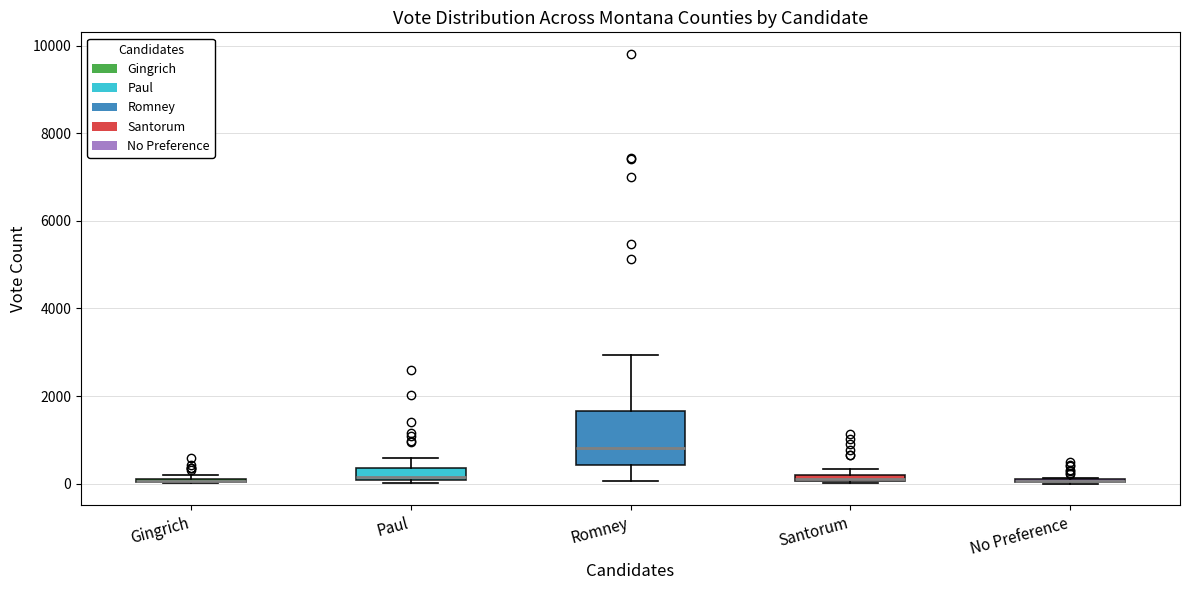

Which box is the tallest, from its lower edge to its upper edge?

Romney